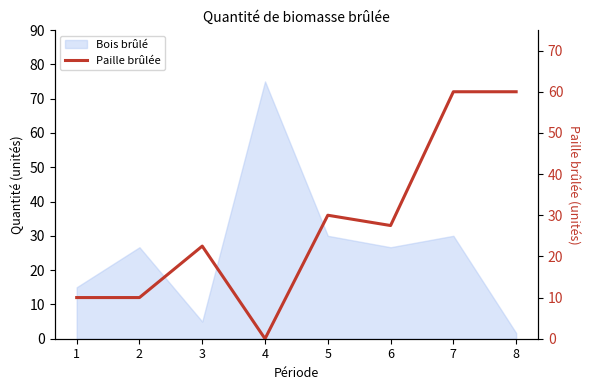

At which category does the chart reach its minimum across all series?

4